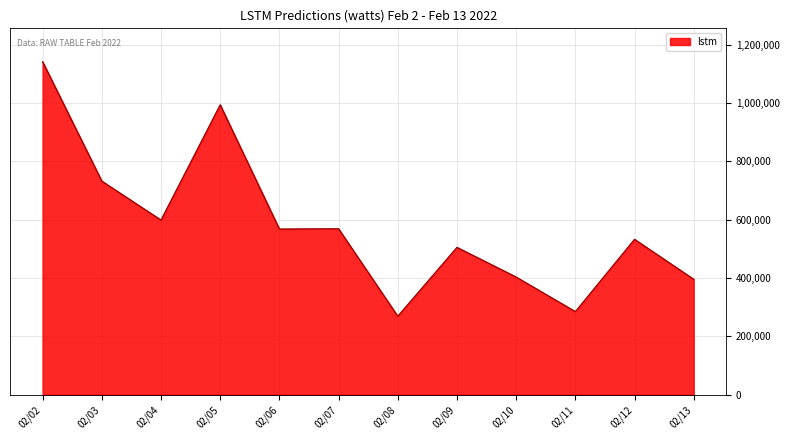

At which label is the value closest to 705591?

02/03